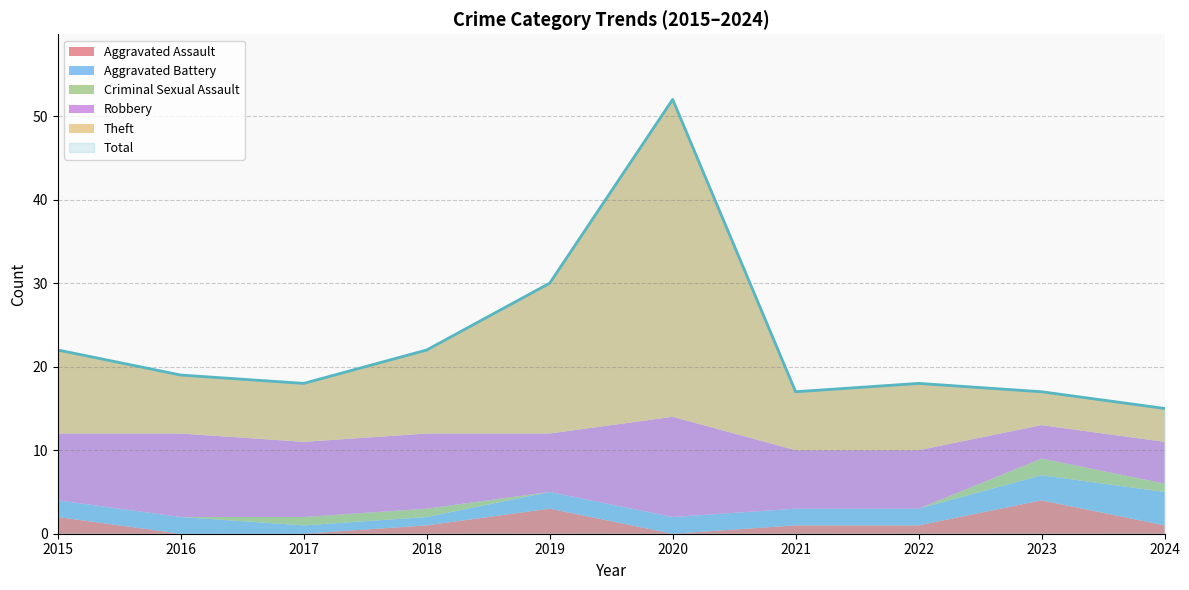

The value of Total at 2015 is 22. True or false?

True